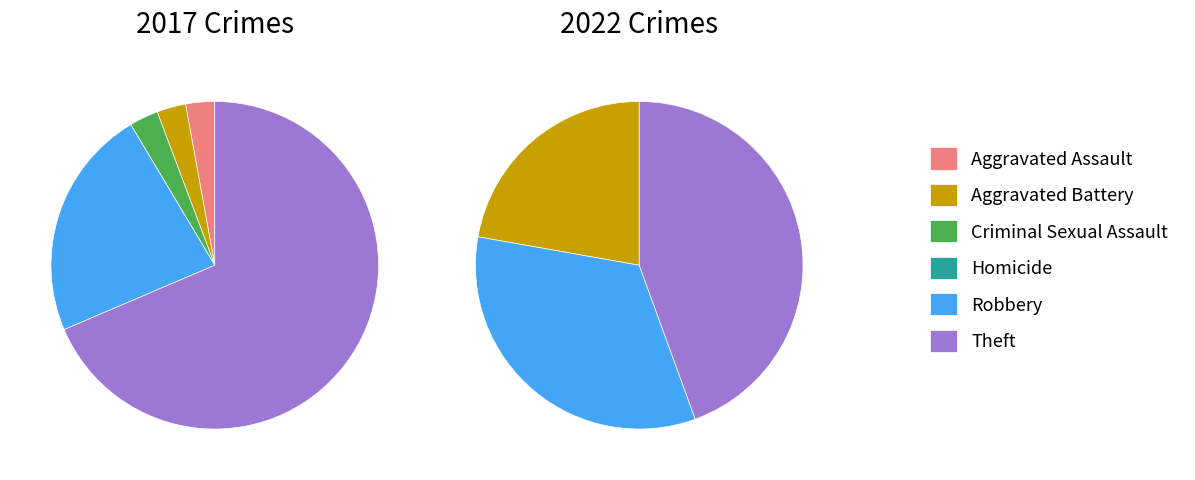

Does 4 account for over 50% of the chart?

No